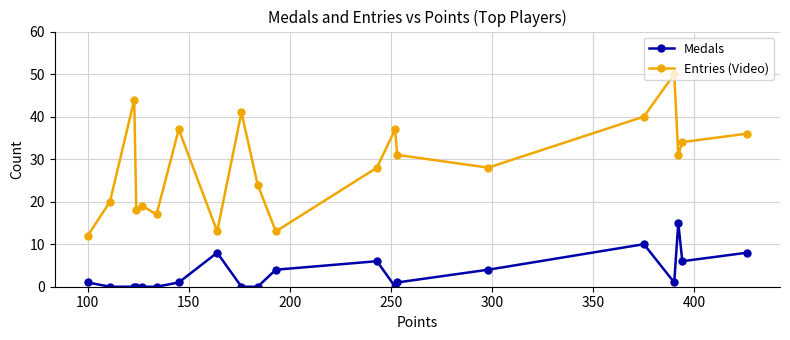

In Entries (Video), how many points are higher than both neighbors (excluding endpoints)?

6